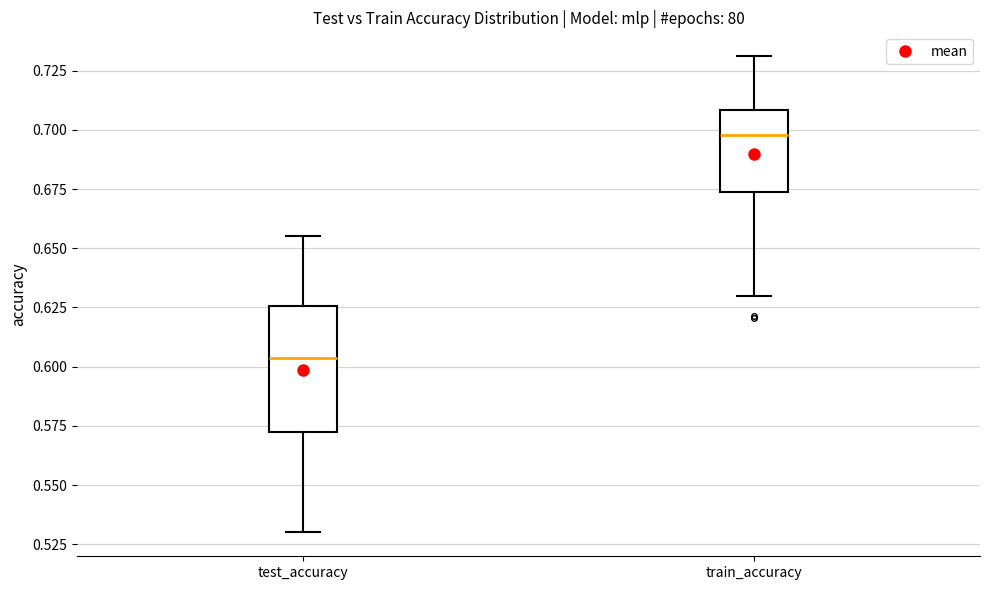

Reading left to right, transcribe this box plot: for each box, give where its median line is, the range the box spans, and where its two whiskers end, as read against the y-axis. The values are not printed on the chart, so give them approximately, as read against the axis.

test_accuracy: median 0.605, box 0.575 to 0.625, whiskers 0.530 to 0.655
train_accuracy: median 0.700, box 0.675 to 0.710, whiskers 0.630 to 0.730